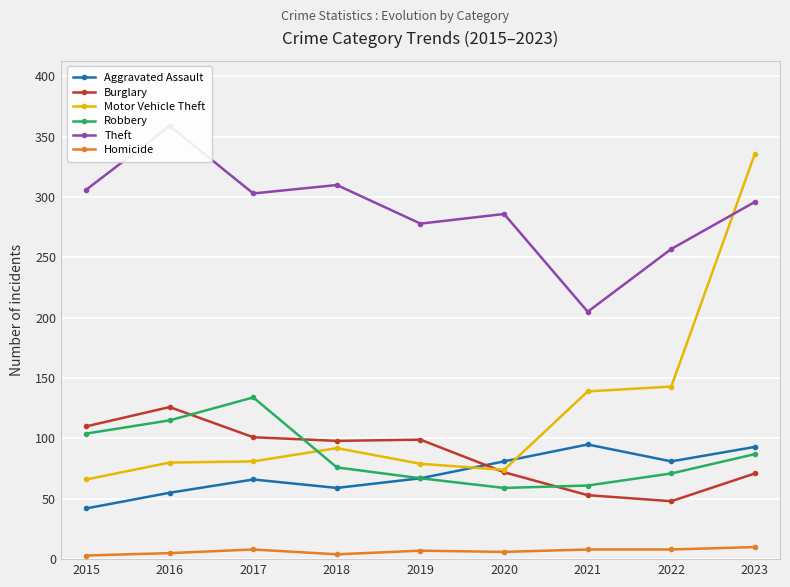

The Burglary series shows 53 at 2021. True or false?

True